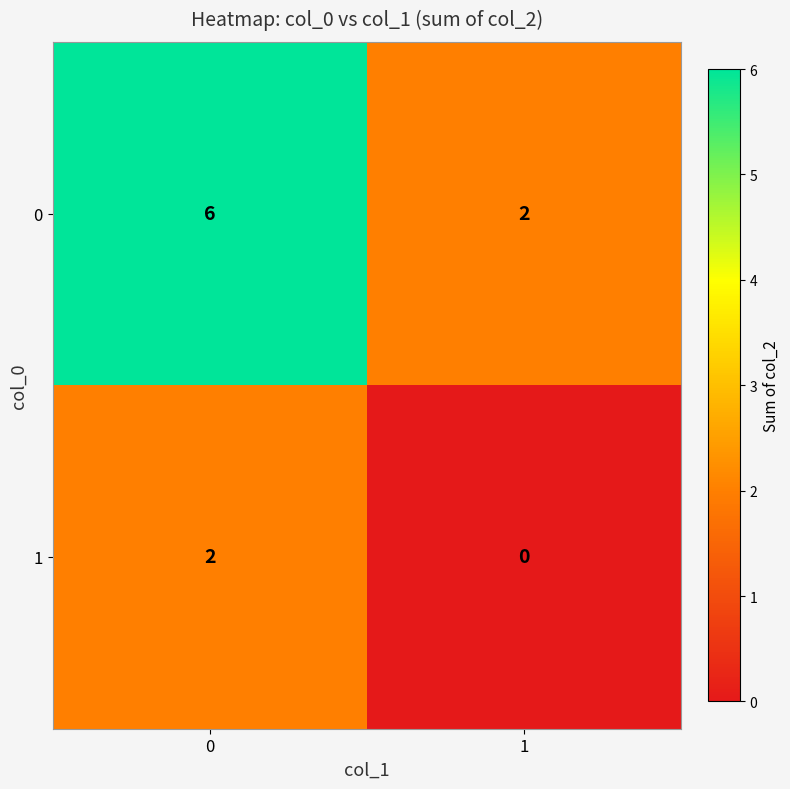

What is the difference between the maximum and minimum values in the 0 series?

4